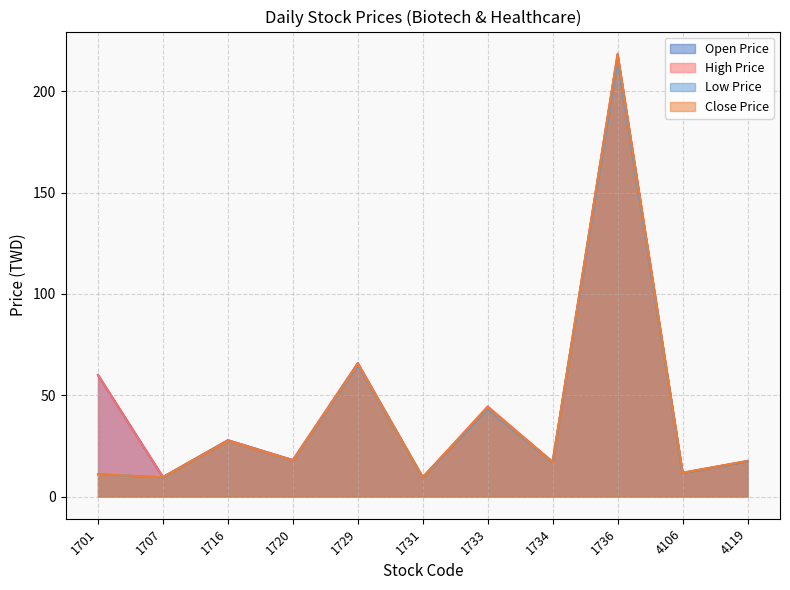

Which label corresponds to the smallest value in the chart?

1731